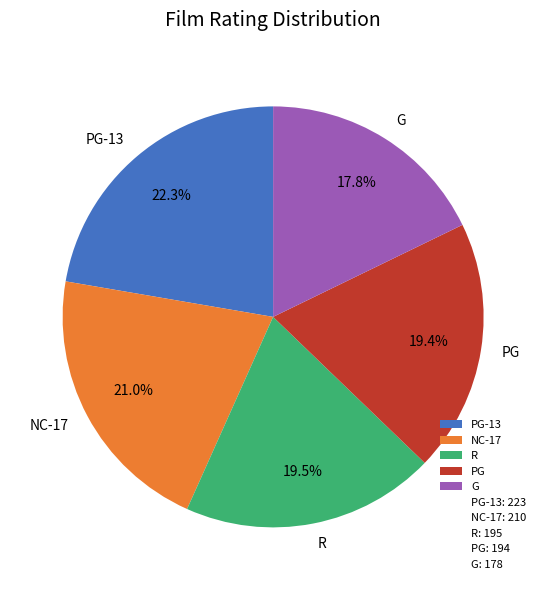

What is the largest slice in the pie chart?

PG-13